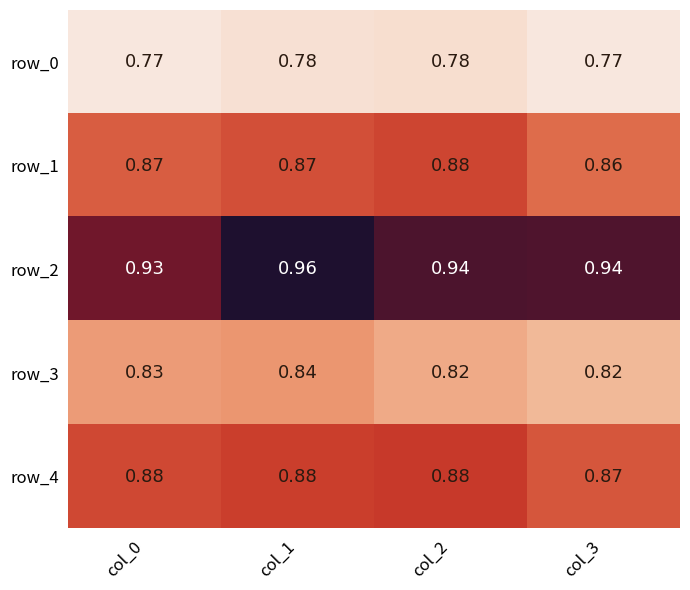

Is the value of row_1 at col_2 greater than the value of row_2 at col_2?

No